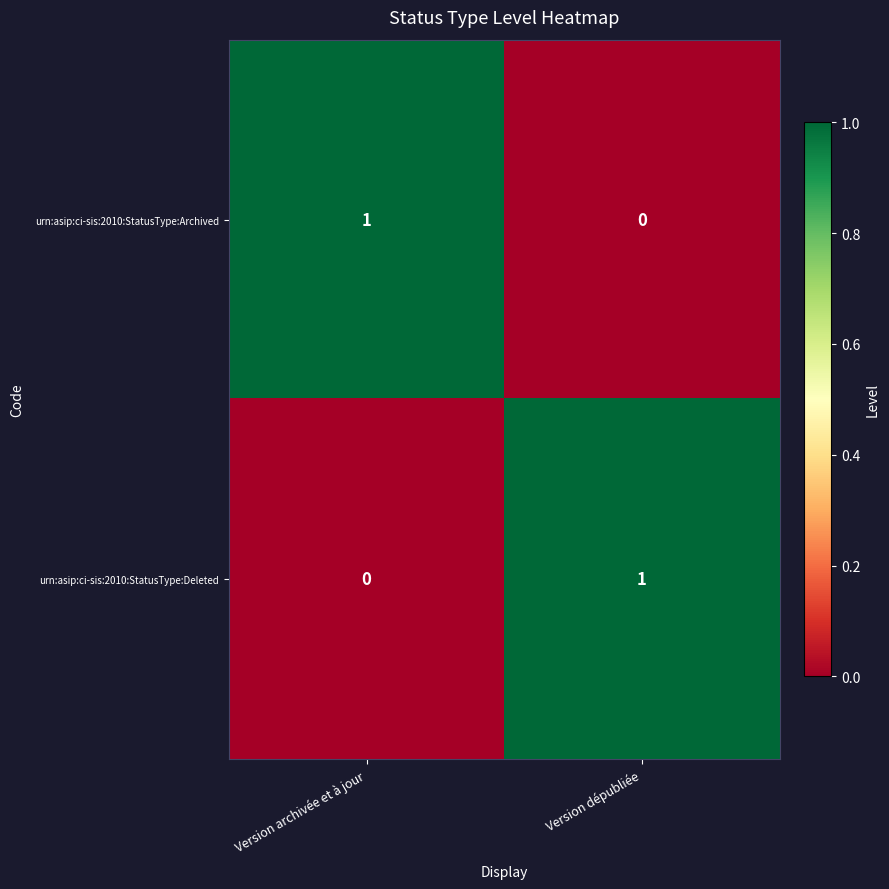

Is the value of urn:asip:ci-sis:2010:StatusType:Archived at Version archivée et à jour greater than the value of urn:asip:ci-sis:2010:StatusType:Deleted at Version archivée et à jour?

Yes